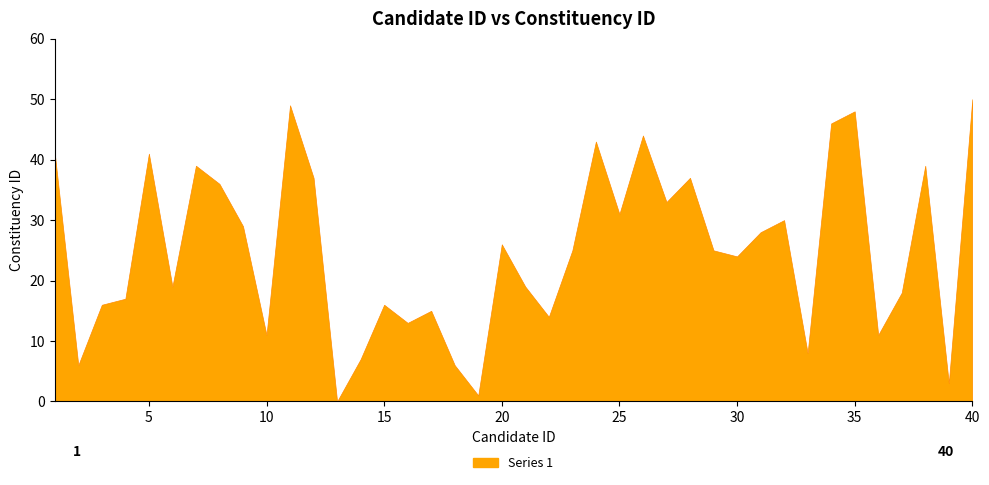

List the labels in order of value, largest first.

40, 11, 35, 34, 26, 24, 1, 5, 7, 38, 12, 28, 8, 27, 25, 32, 9, 31, 20, 23, 29, 30, 6, 21, 37, 4, 3, 15, 17, 22, 16, 10, 36, 33, 14, 2, 18, 39, 19, 13